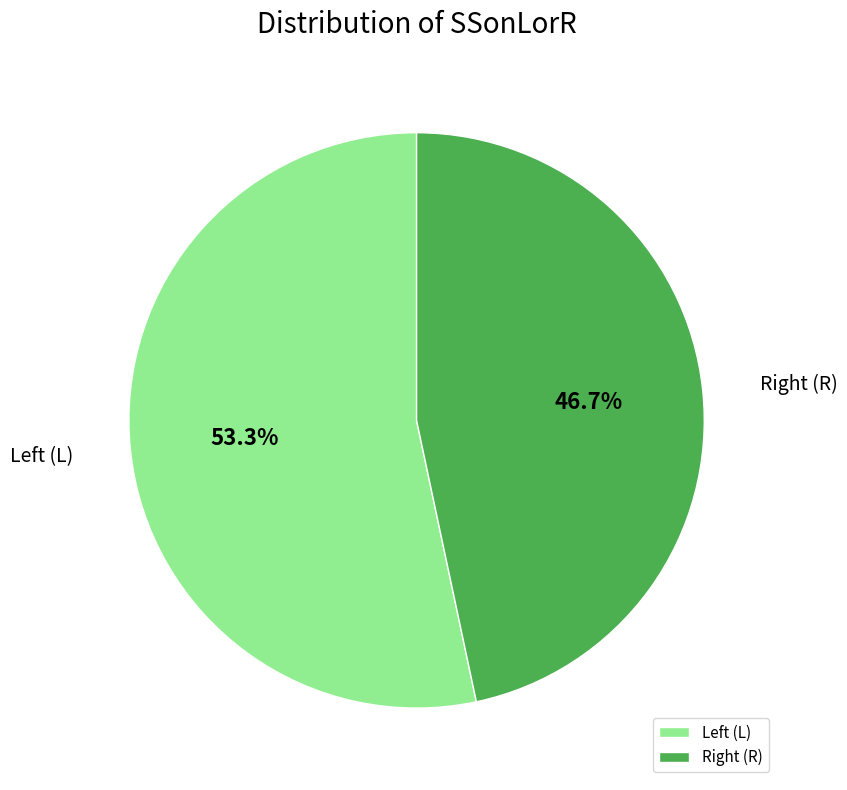

What is the largest slice in the pie chart?

Left (L)